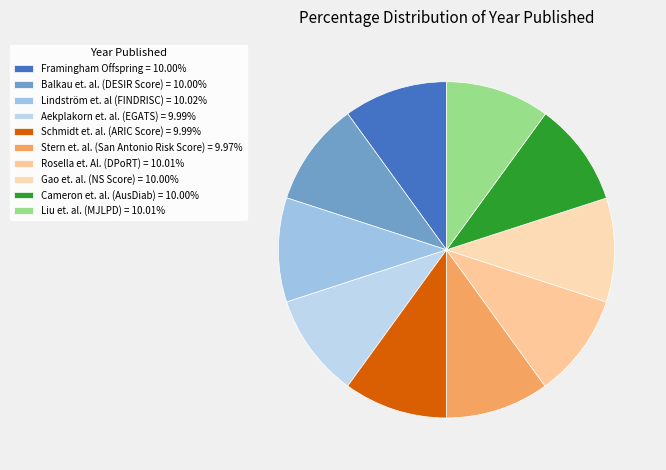

Count the number of slices in the pie.

10